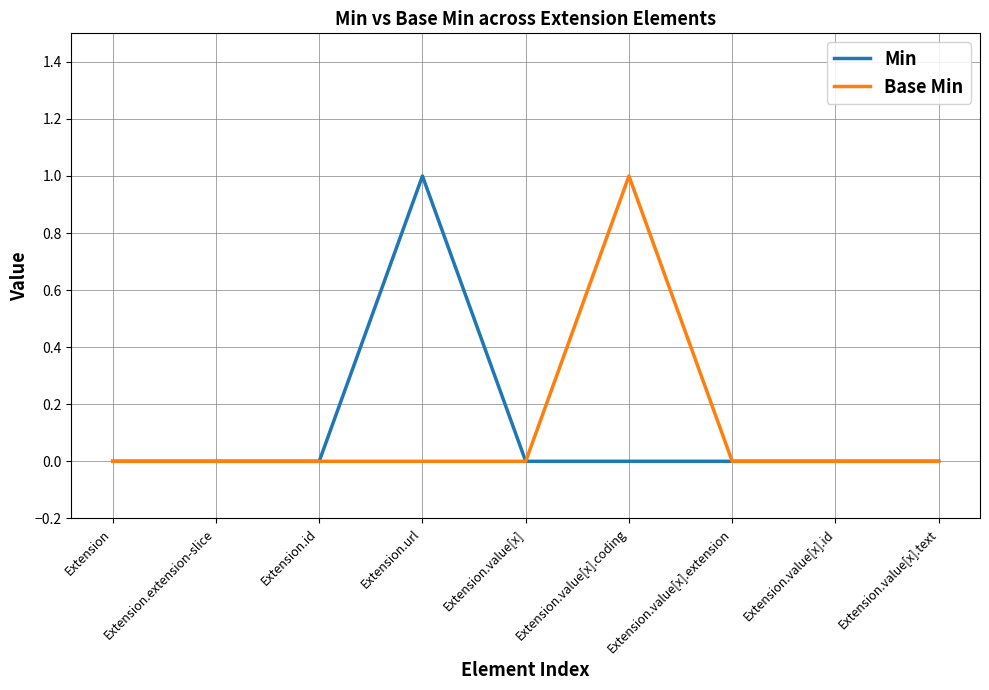

Reading left to right, what are all the values shown in this chart?

Min: 0	0	0	1	0	0	0	0	0
Base Min: 0	0	0	0	0	1	0	0	0